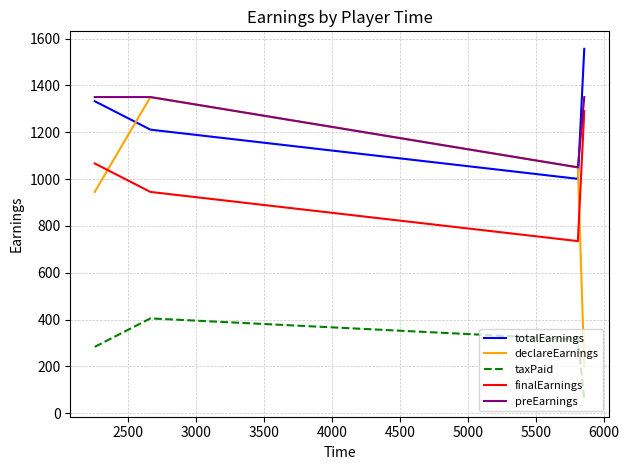

True or false: preEarnings and finalEarnings cross at least once.

False